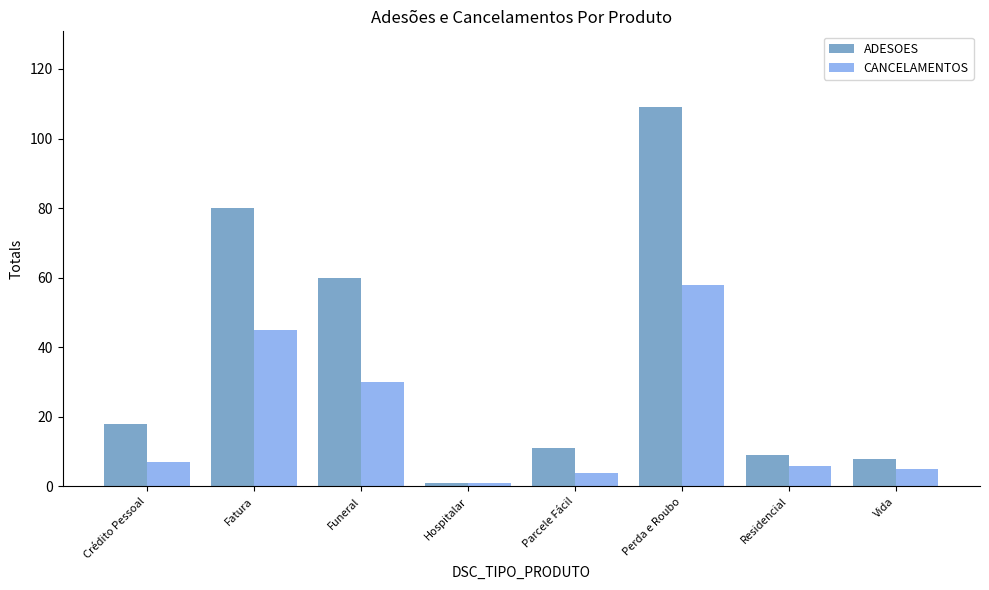

Which series changed the most between Crédito Pessoal and Parcele Fácil?

ADESOES